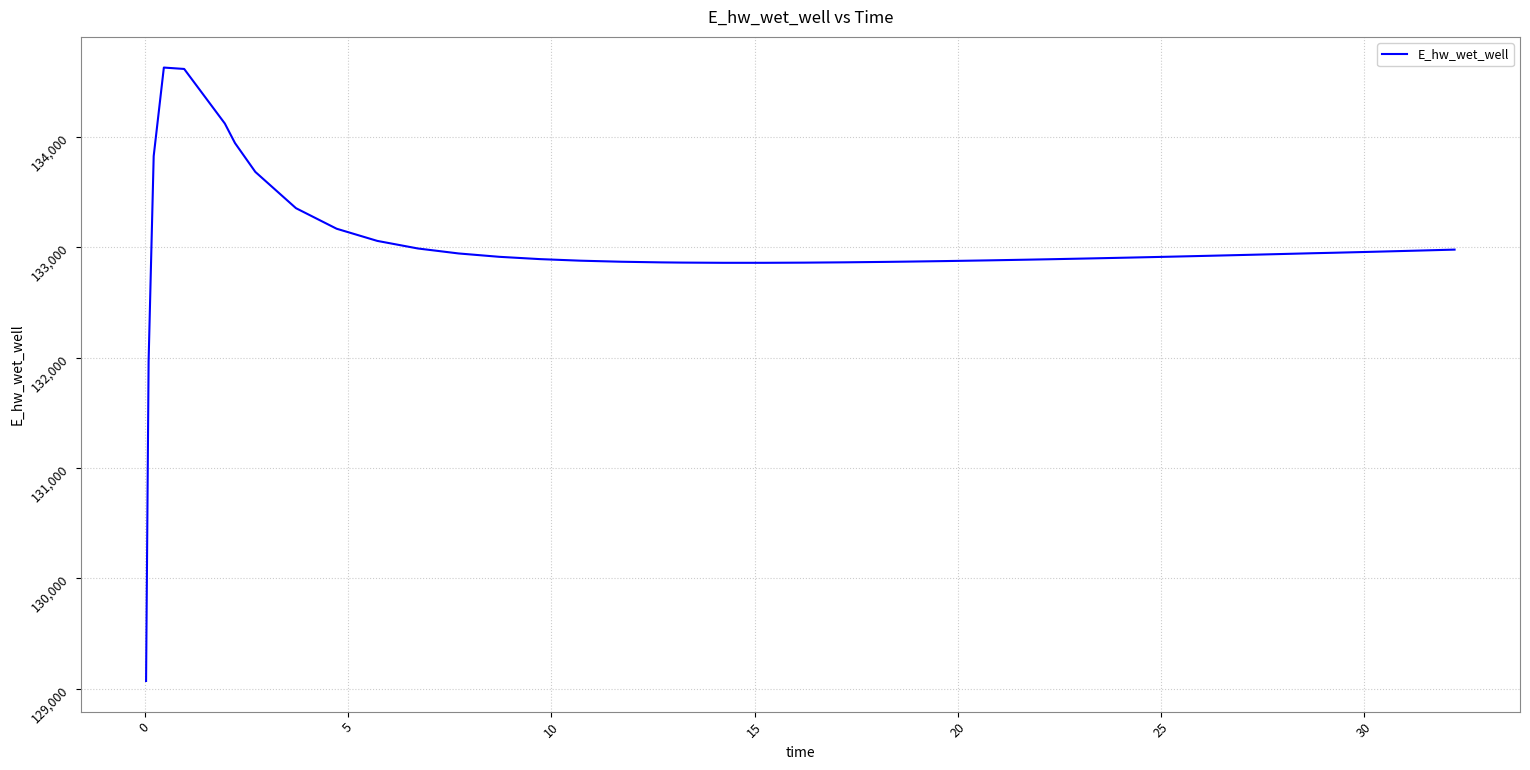

What is the maximum value shown in the chart?

134628.5